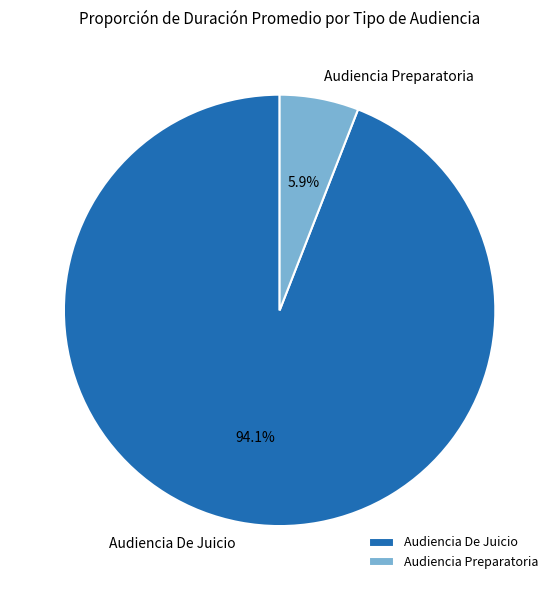

True or false: Audiencia Preparatoria accounts for 16% of the total.

False